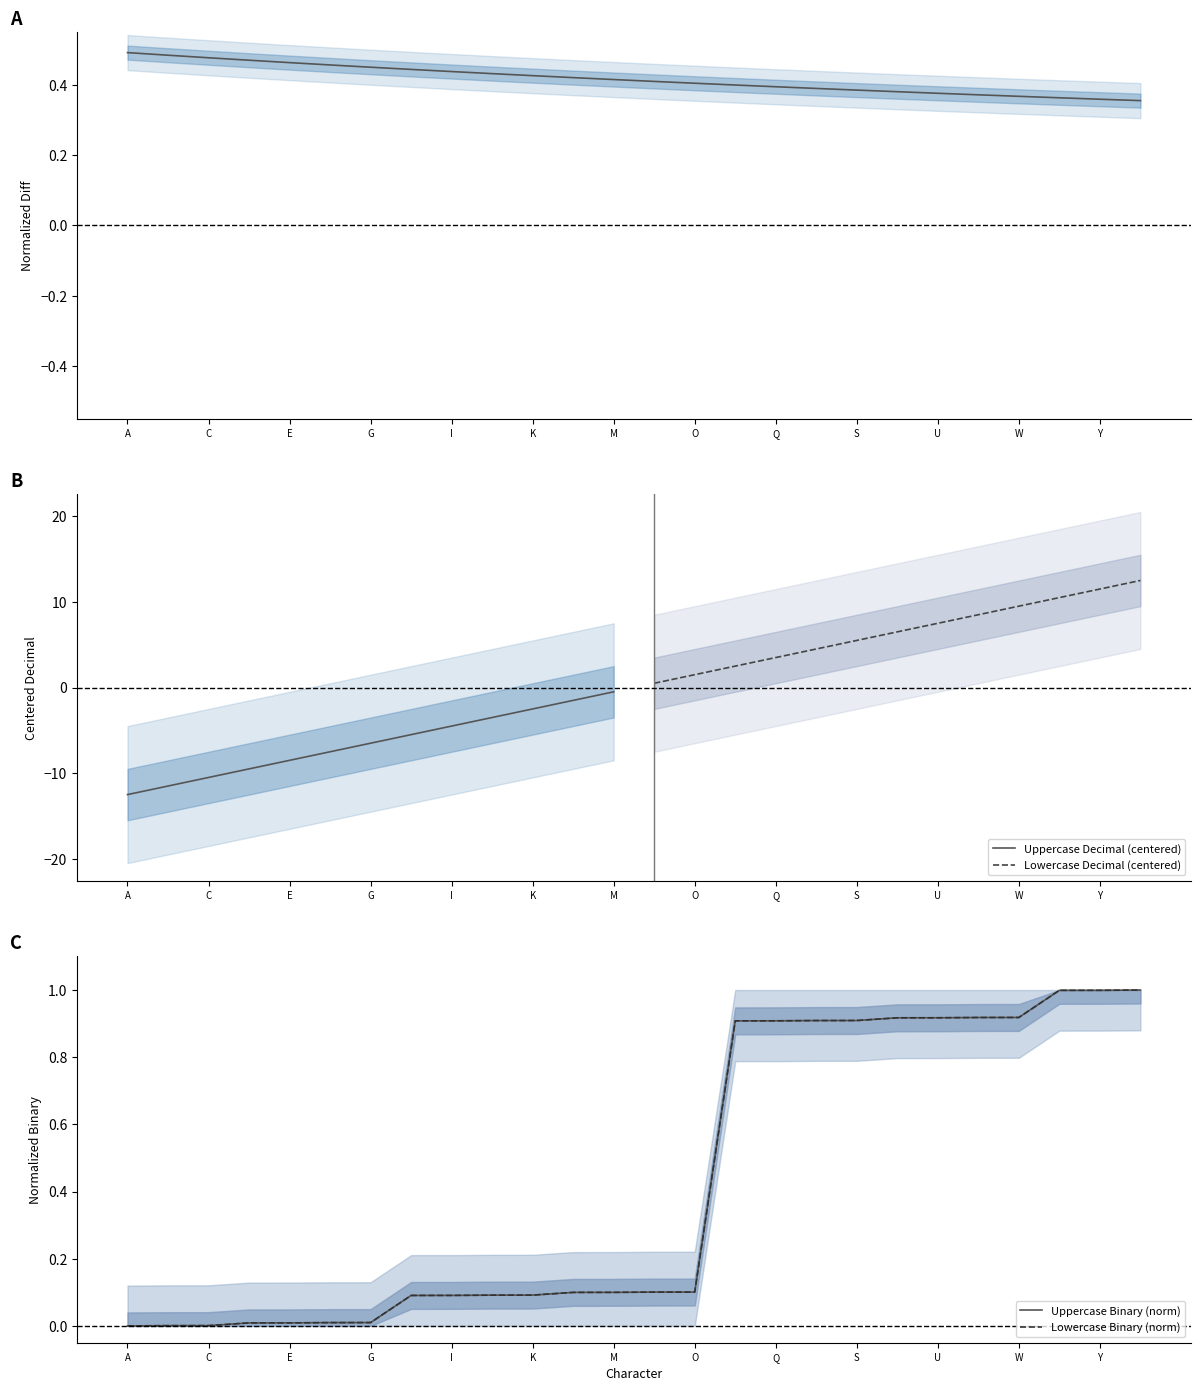

Is this an area chart (filled region under the line)?

No